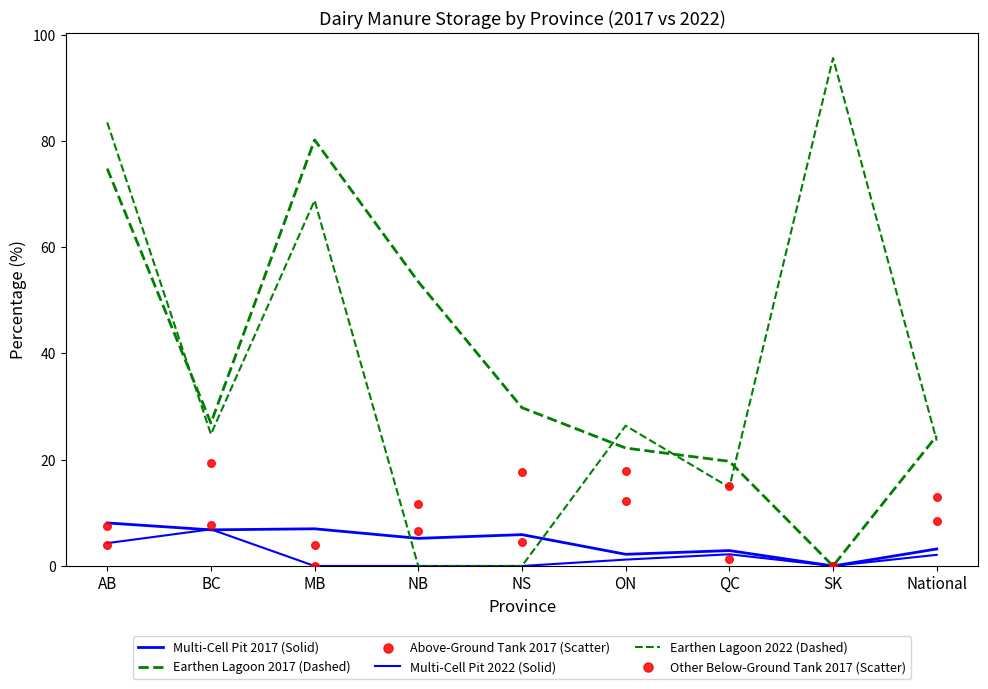

Which series has the largest total across all categories?

Earthen Lagoon 2022 (Dashed)